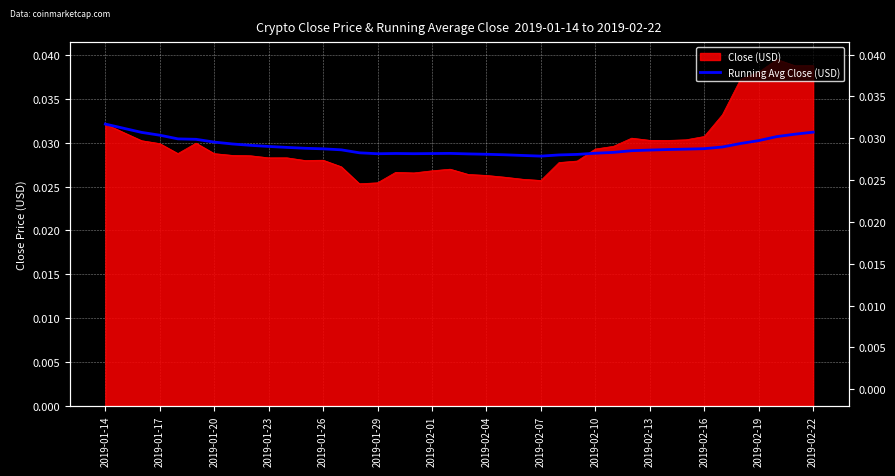

How many lines are shown in the chart?

1